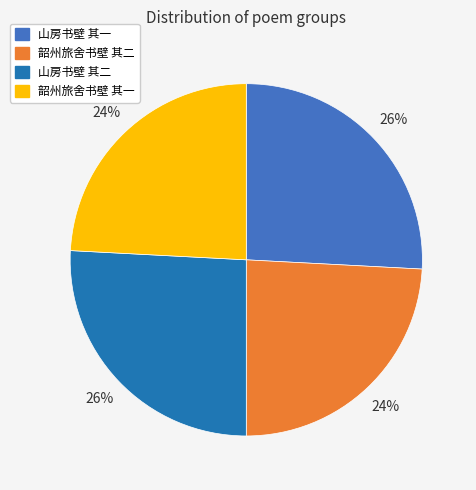

To the nearest percent, what percentage of the pie is 山房书壁 其一?

26%